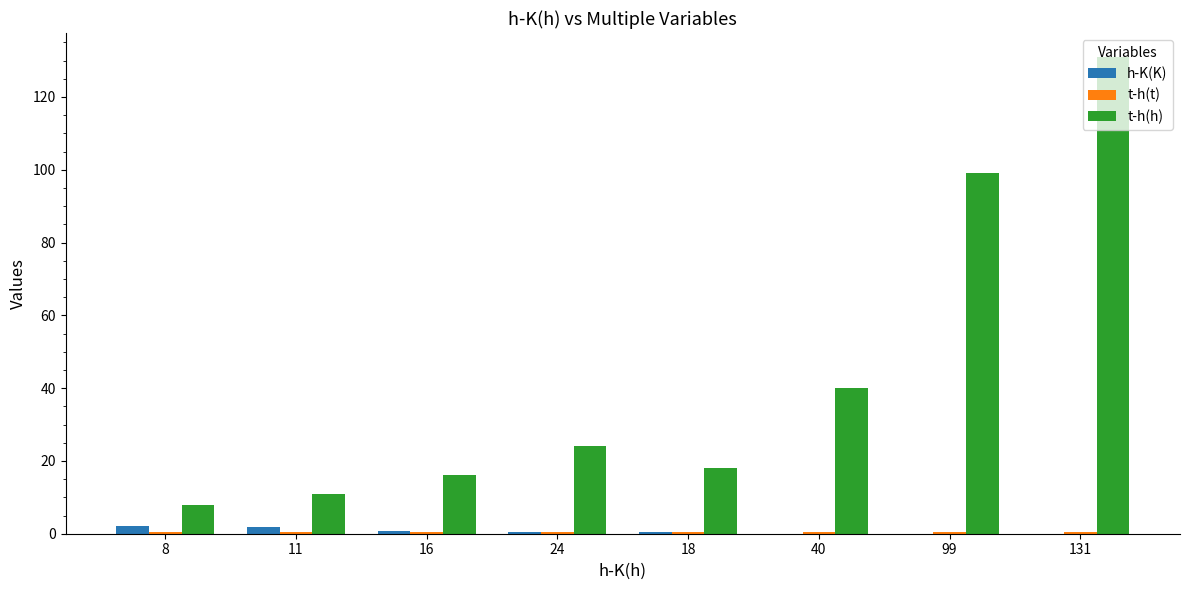

Which series has the largest total across all categories?

t-h(h)